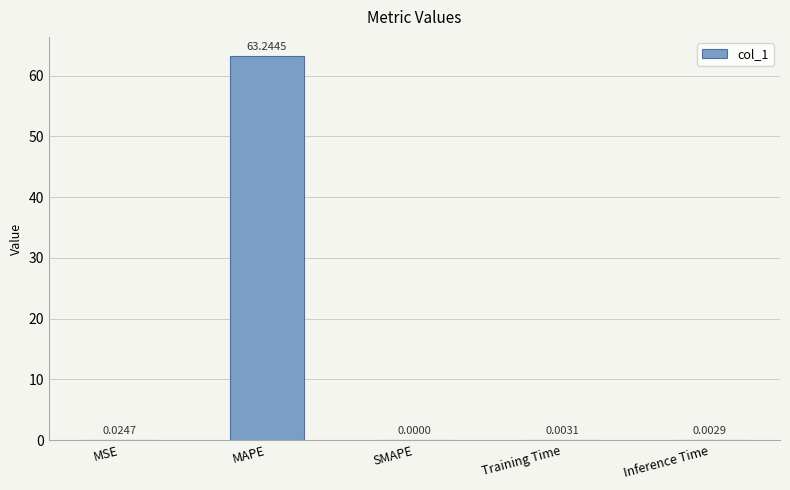

True or false: the data shows 18.8 at MAPE.

False